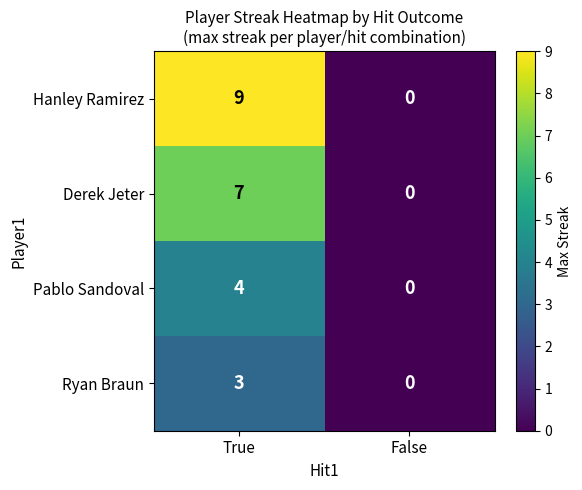

At which label is Hanley Ramirez closest to 4?

False